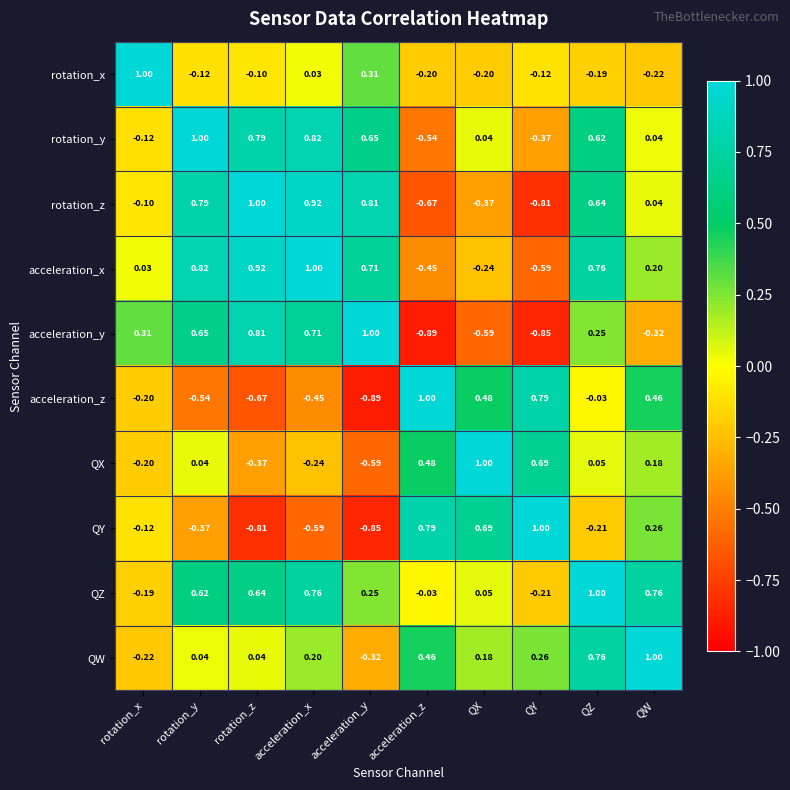

Which series changed the most between rotation_y and acceleration_x?

QX